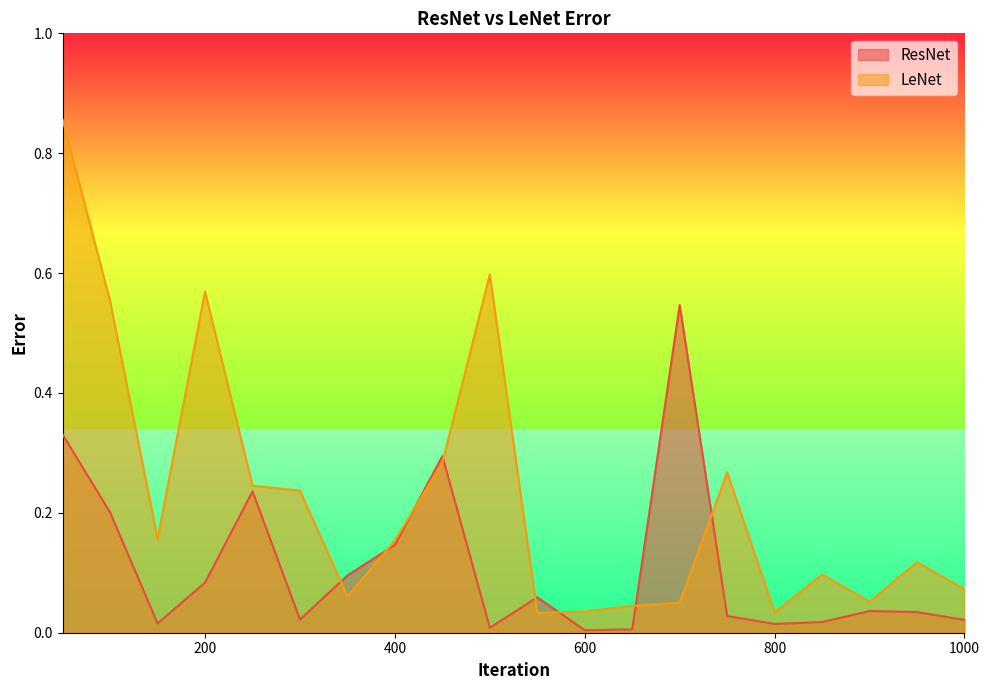

Where is the first local maximum for LeNet?

200